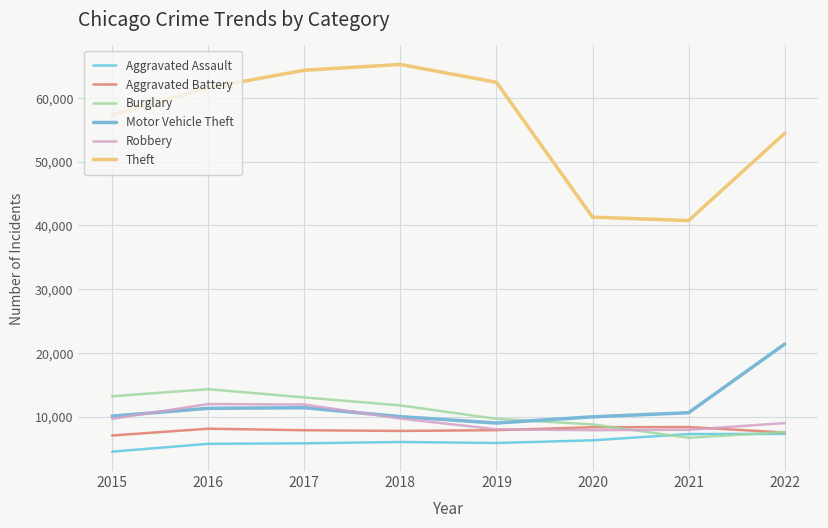

What is the minimum value for Theft?

40773